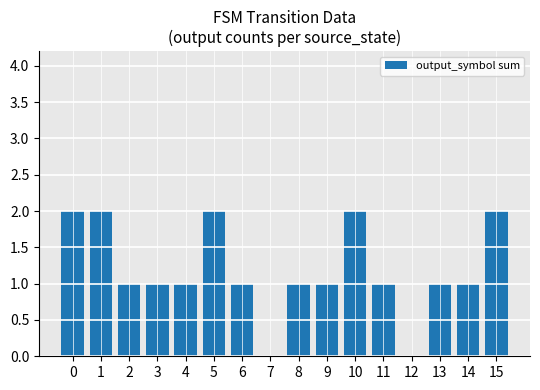

Is it true that the value at 6 is 1?

True